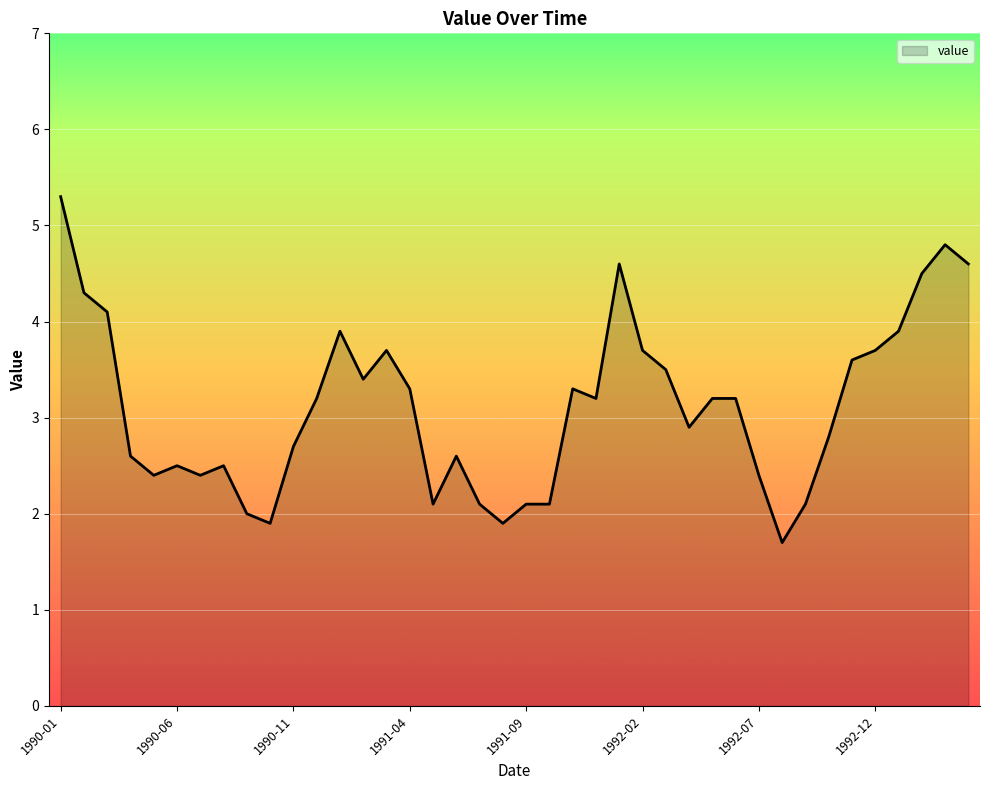

What is the difference between the maximum and minimum values?

3.6